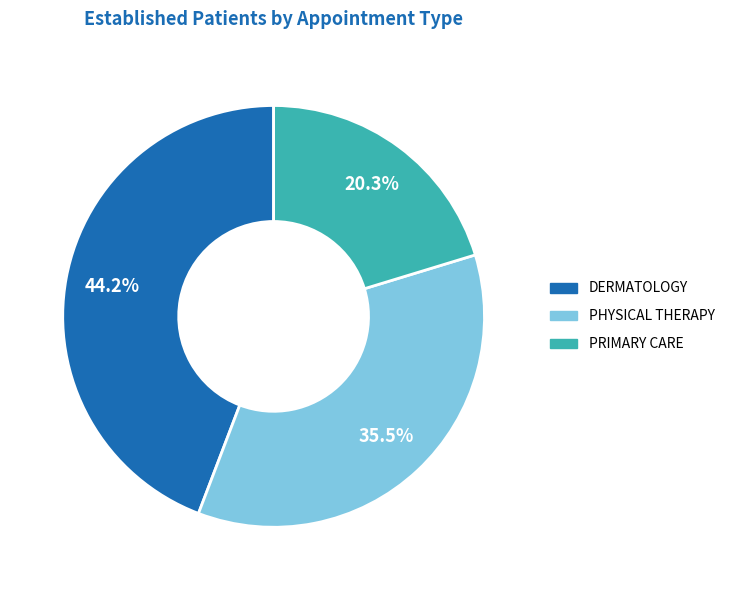

Does any single category account for the majority?

No